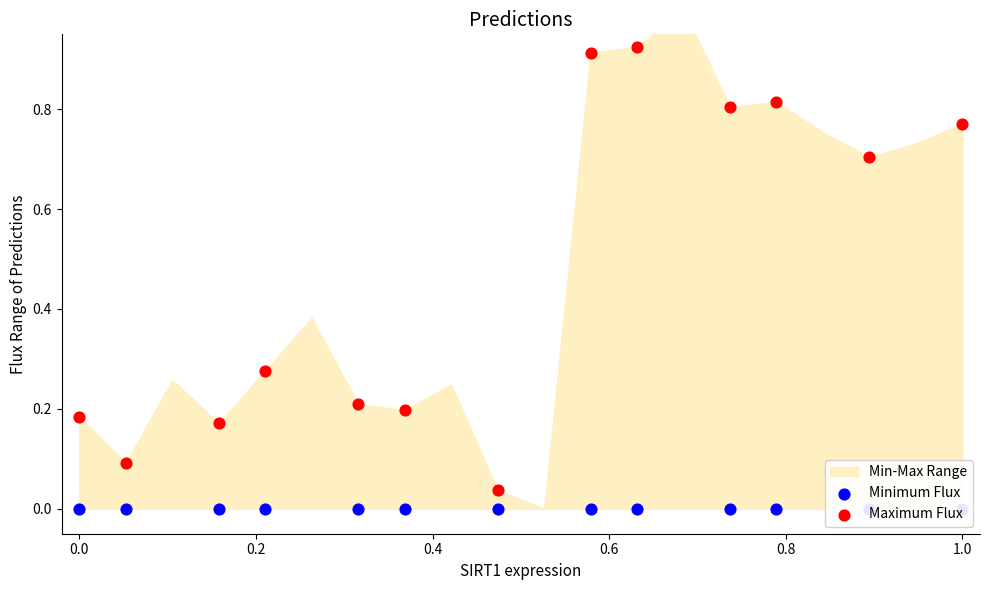

Which series has the largest total across all categories?

Maximum Flux